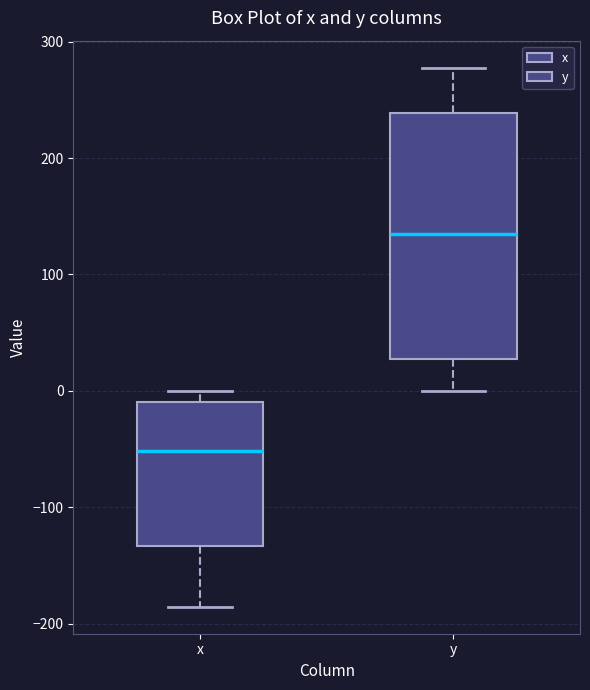

Which box has the lowest median line?

x